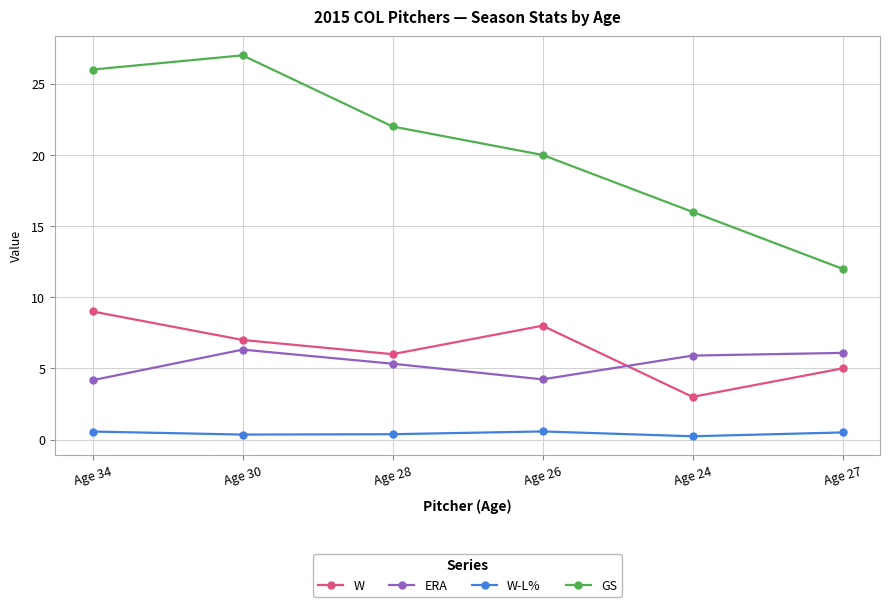

What is the greatest value displayed?

27.0